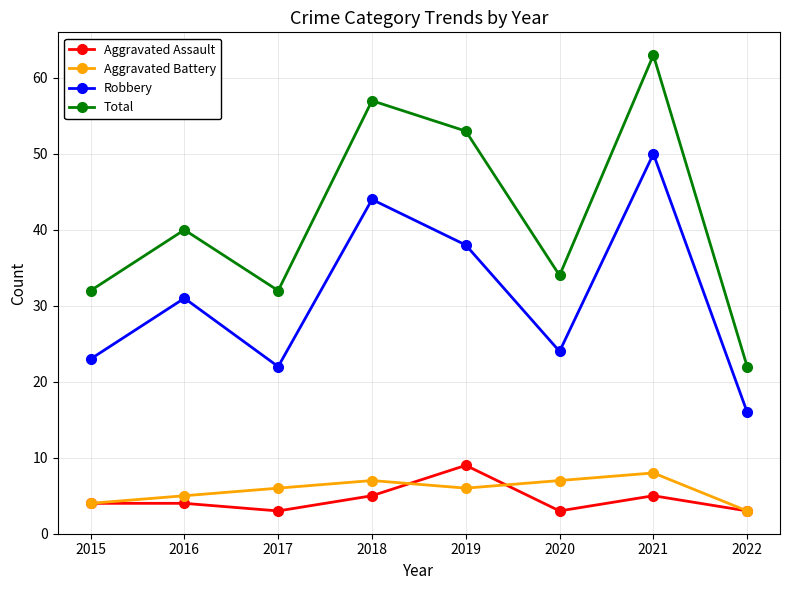

True or false: Aggravated Assault and Aggravated Battery cross at least once.

True